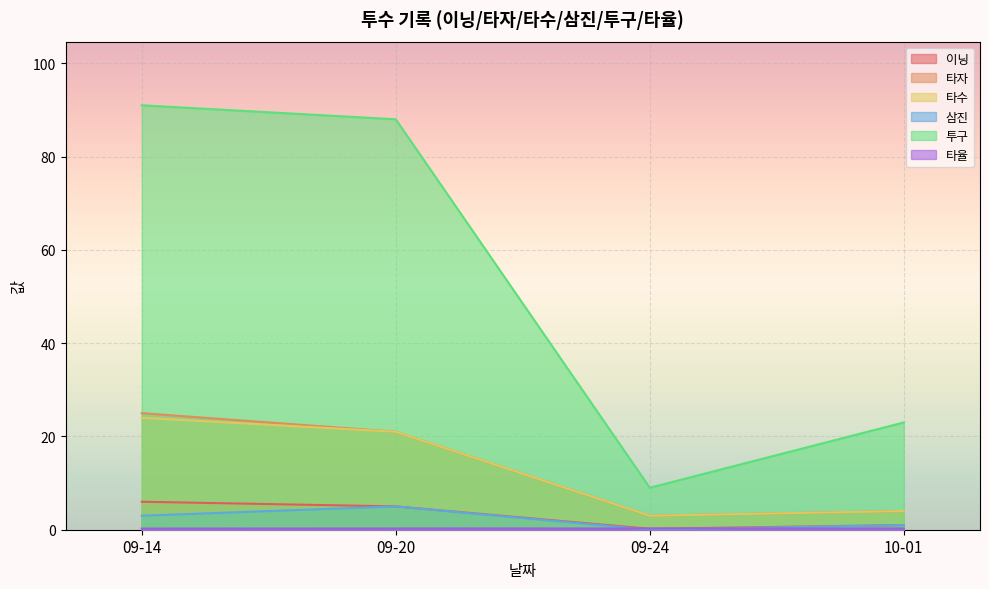

What is the total value across all series at 09-20?

140.3